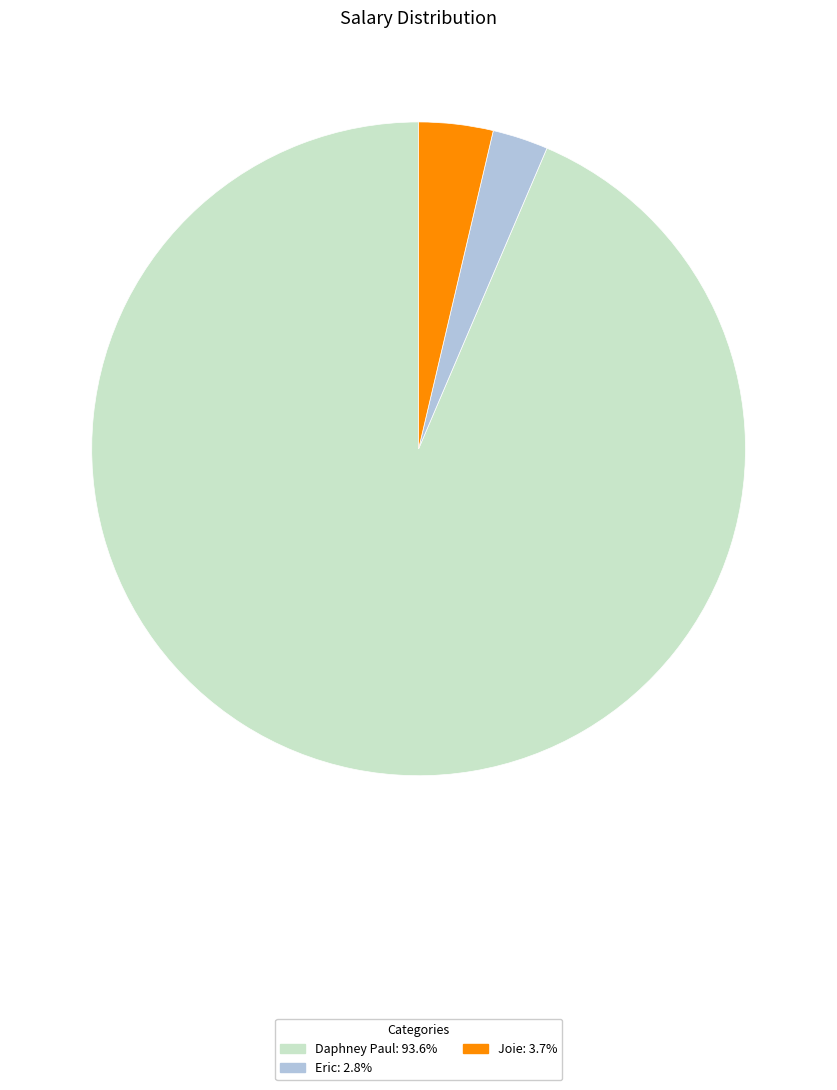

What is the largest slice in the pie chart?

Daphney Paul